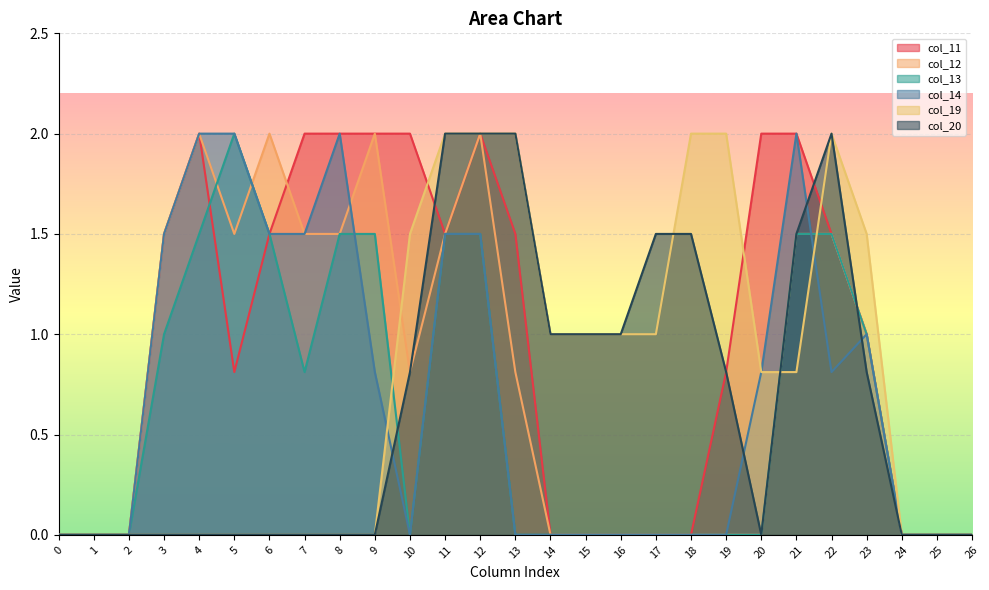

What is the average value of the col_20 series?

0.7